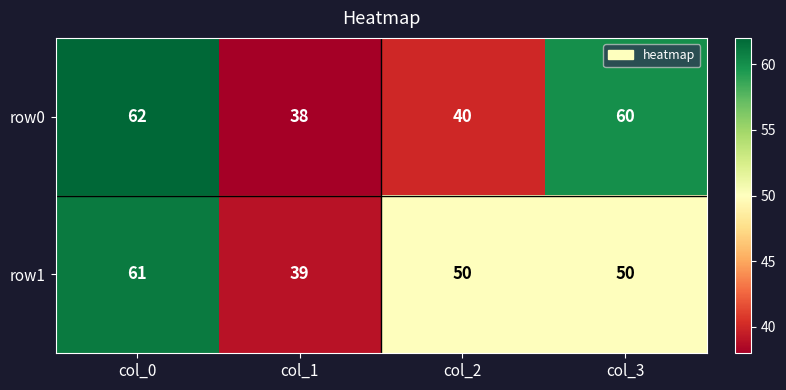

At which category is the sum across all series the highest?

col_0